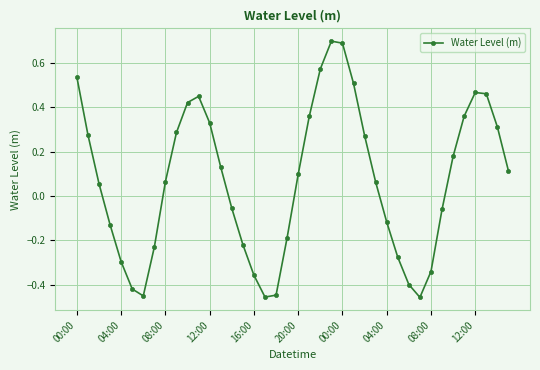

What is the greatest value displayed?

0.7